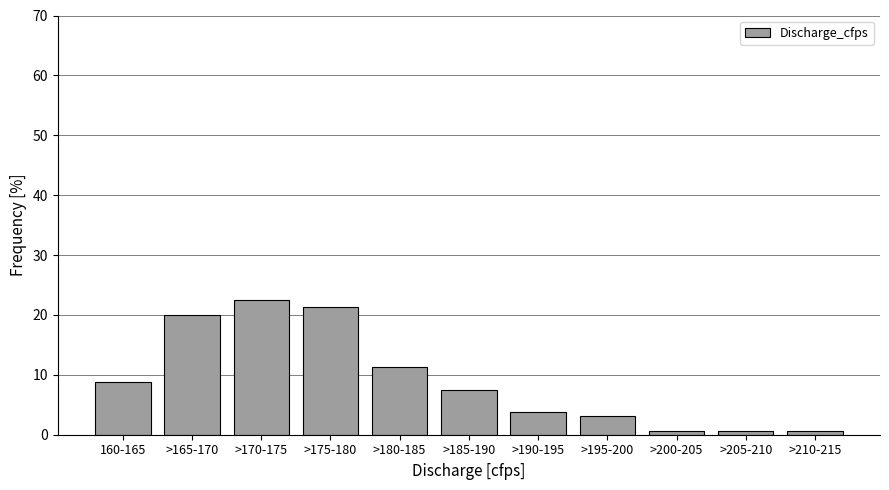

What is the difference between the maximum and minimum values?

21.9